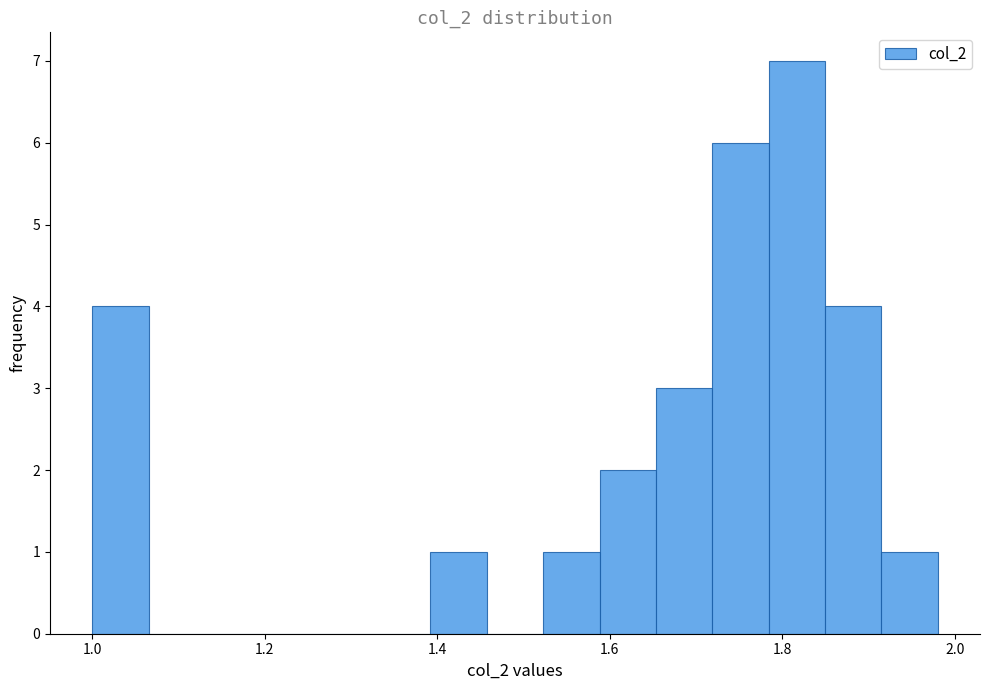

Around what value on the x-axis is the tallest bar? Give the approximate position of its centre, as read against the axis.

1.82